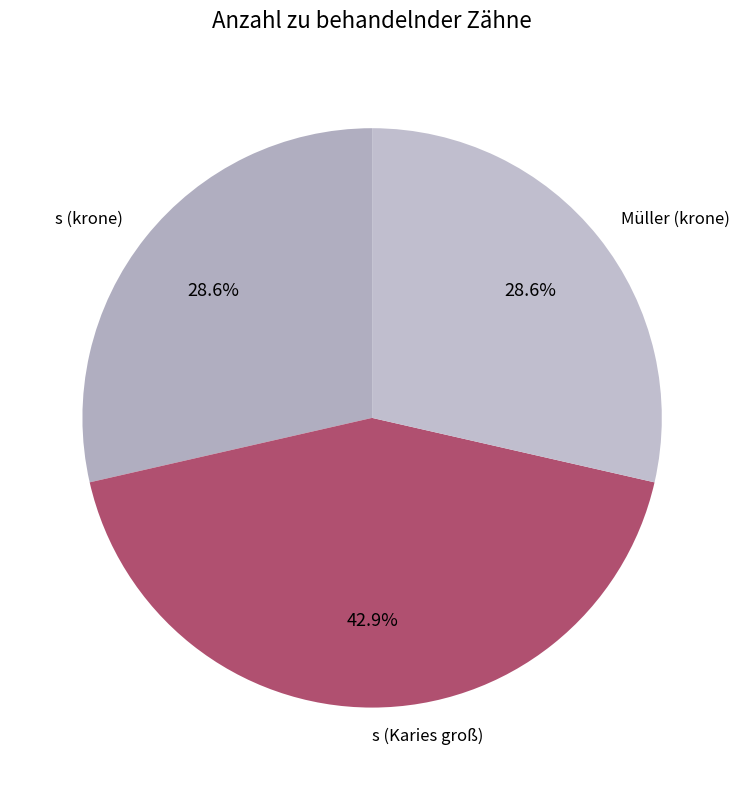

Is it true that Müller (krone) is 34% of the pie?

False